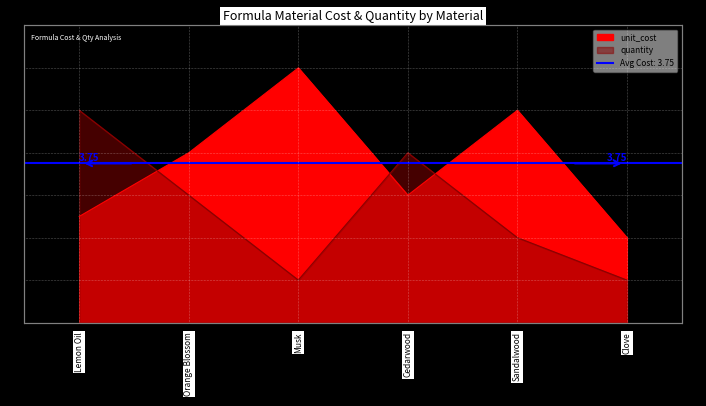

Which series ends up on top after the final intersection of quantity and unit_cost?

unit_cost